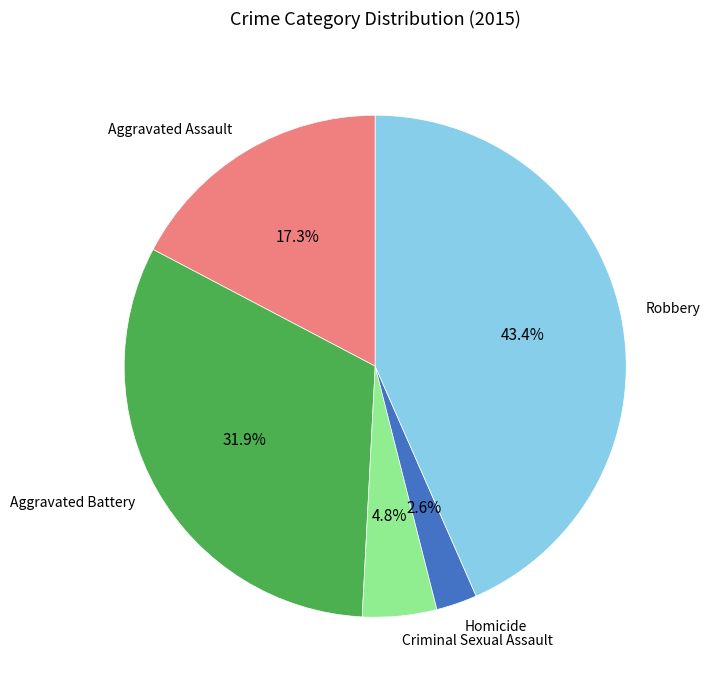

What percentage is the Criminal Sexual Assault slice, to the nearest percent?

5%